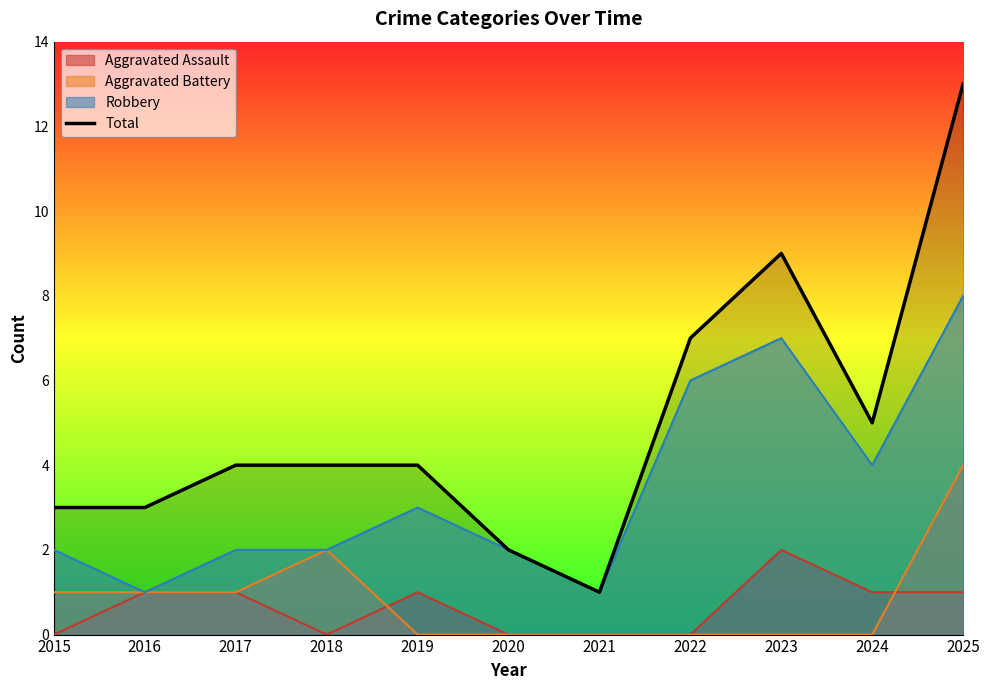

Where does the data first go above 4?

2022